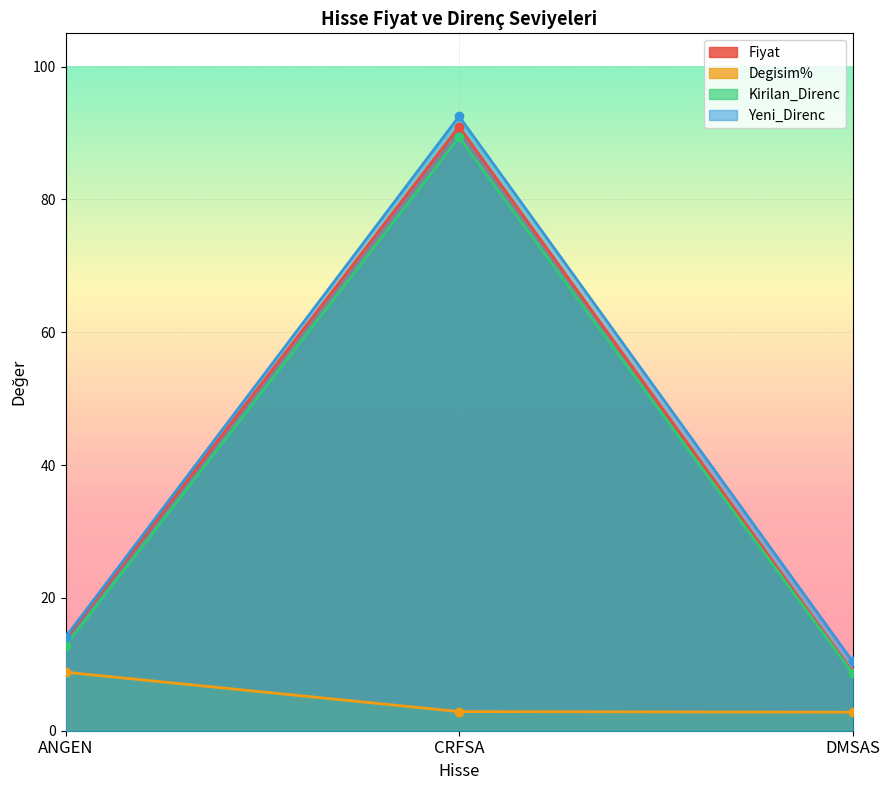

What is the minimum value for Fiyat?

8.8